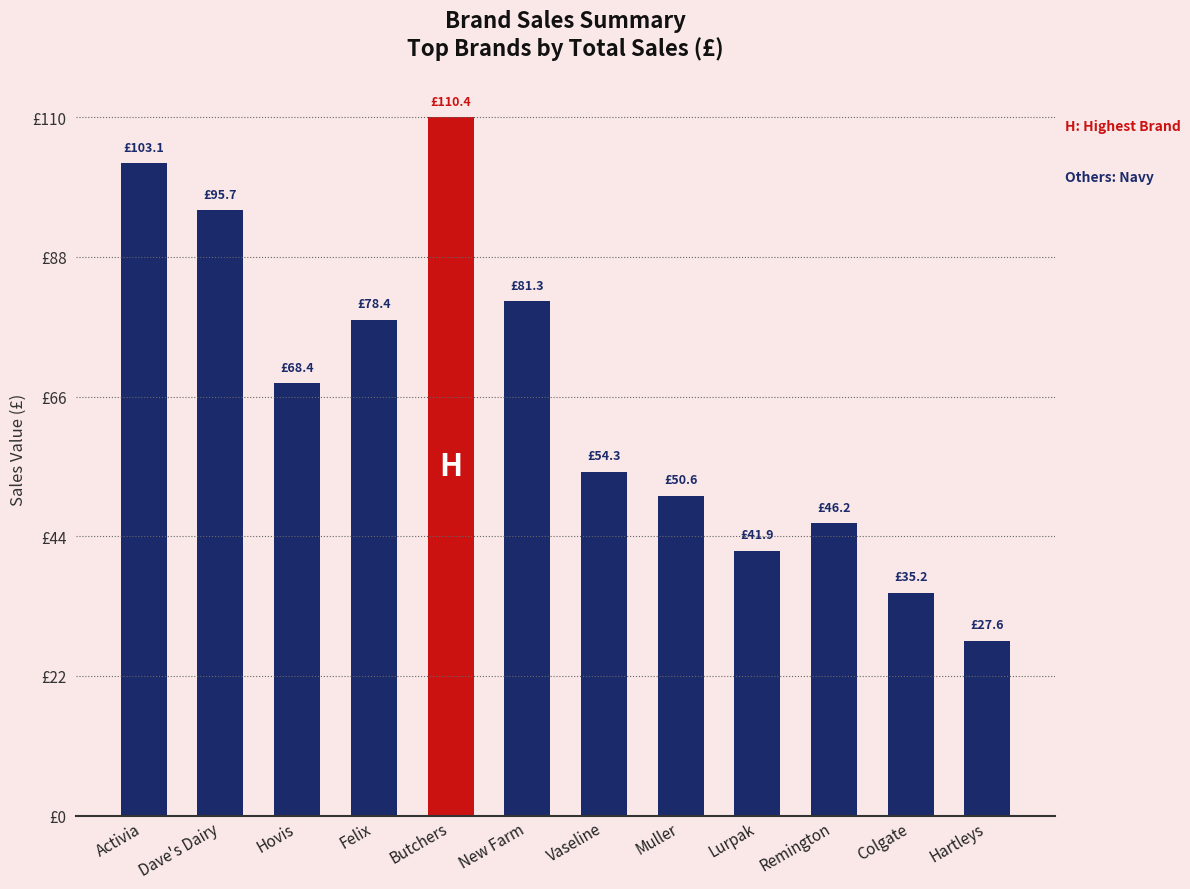

Which category has the lowest value across all series?

Hartleys